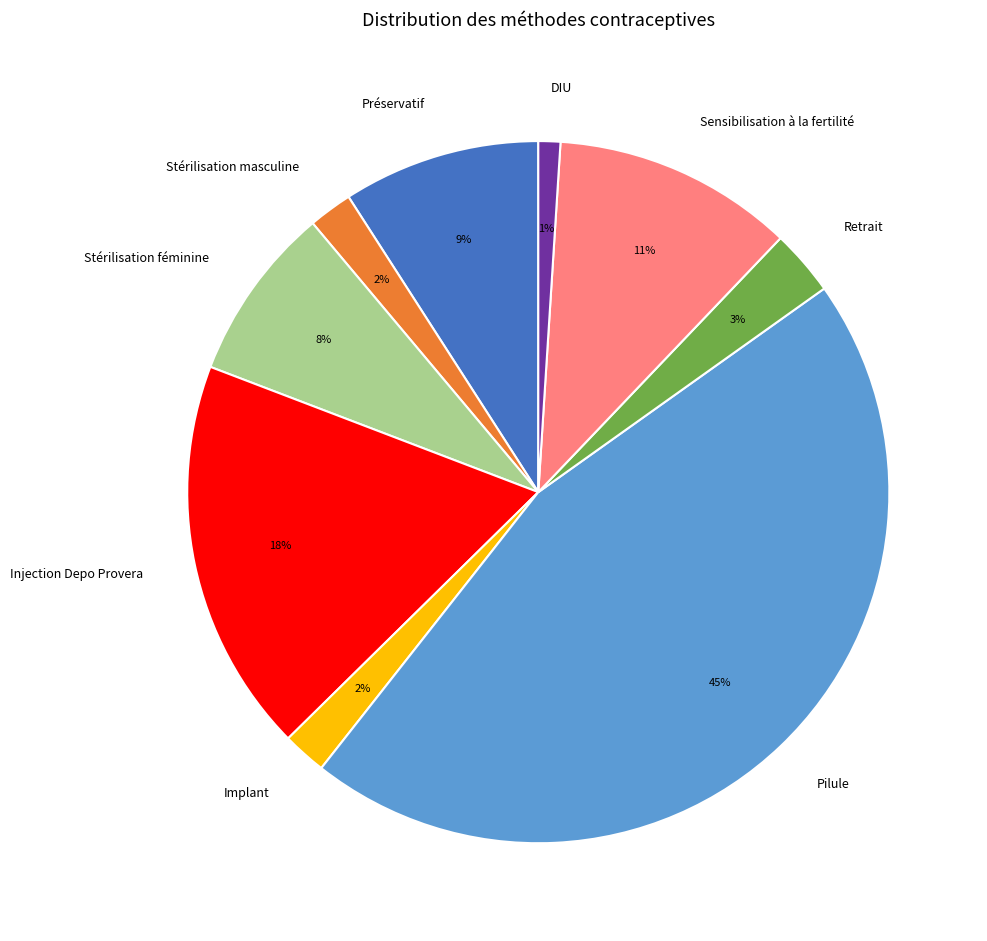

To the nearest percent, what percentage of the pie is Sensibilisation à la fertilité?

11%